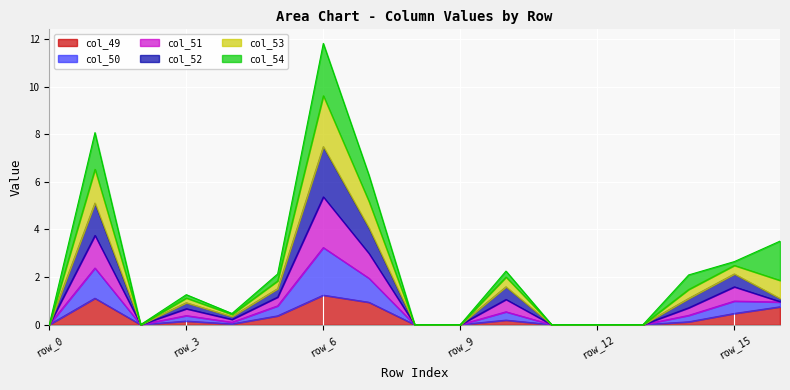

True or false: col_52 has a value of 0.0 at row_13.

True